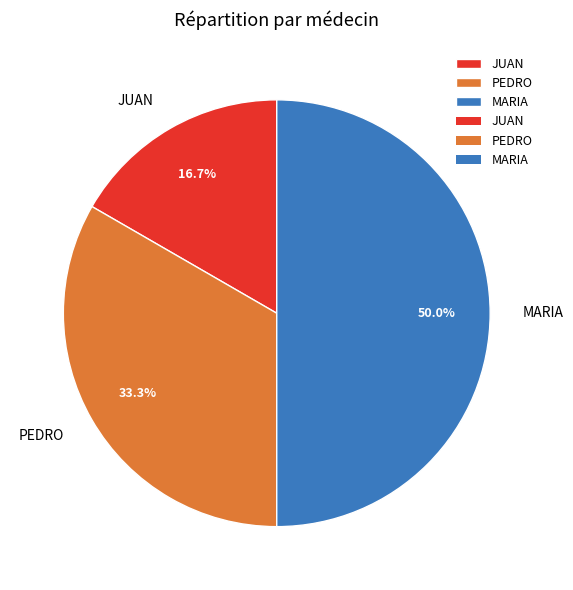

True or false: JUAN accounts for 17% of the total.

True